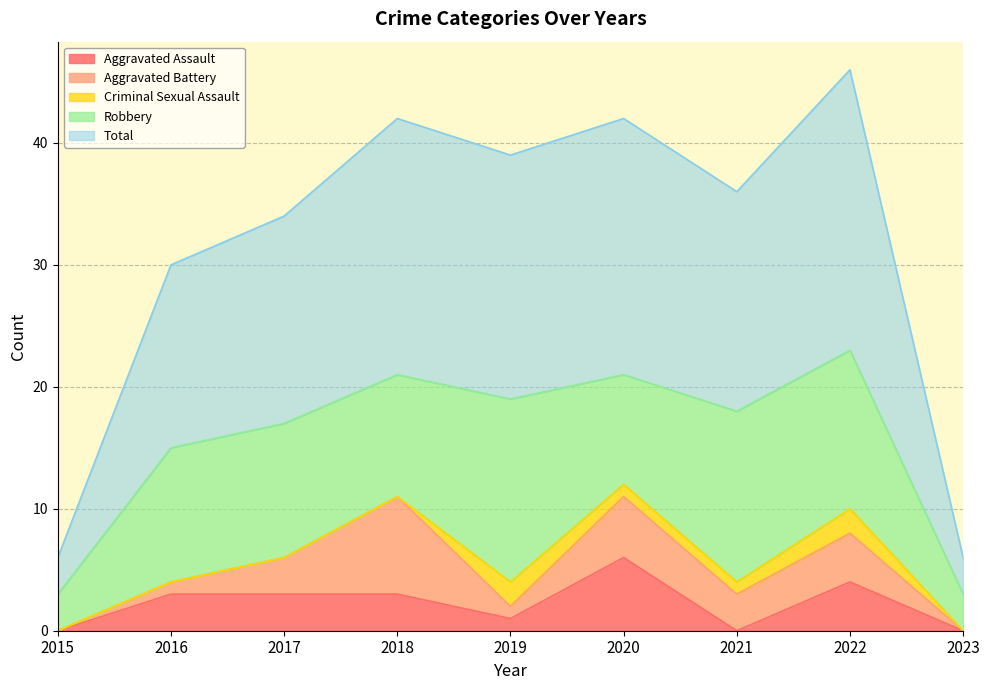

How many data points in Robbery are above 11?

3